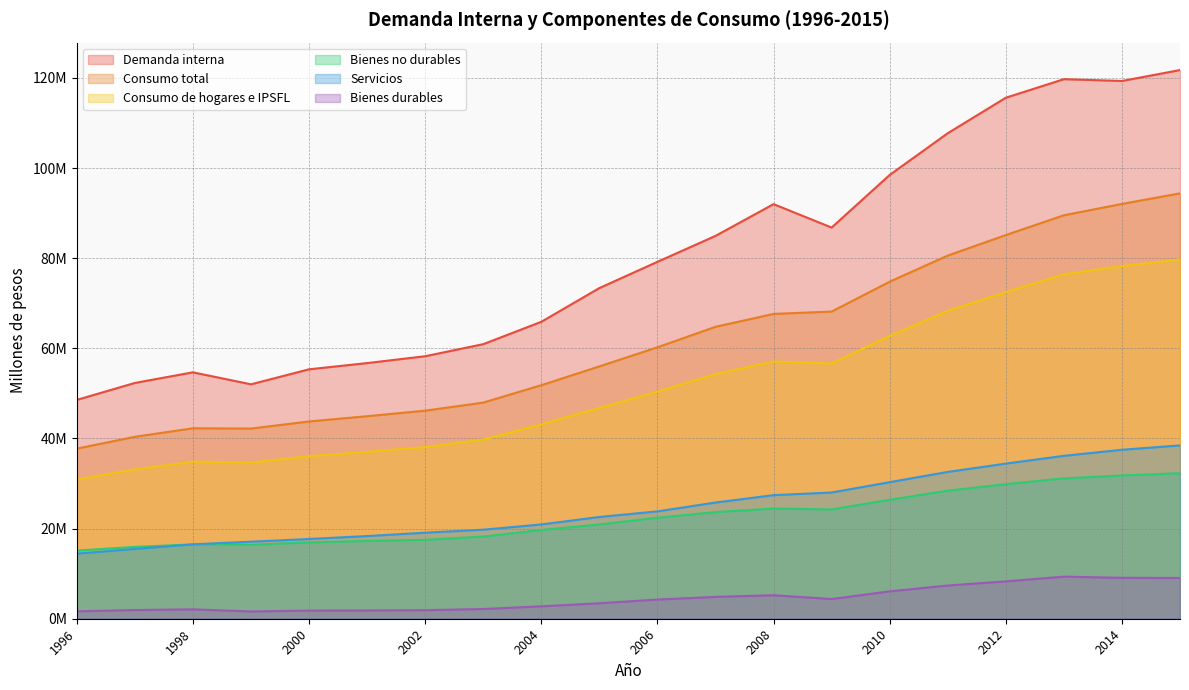

Reading left to right, what are all the values shown in this chart?

Demanda interna: 1996=48556669	1997=52317582	1998=54675202	1999=52016360	2000=55344726	2001=56725120	2002=58248925	2003=60924851	2004=65883223	2005=73371355	2006=79190663	2007=84950638	2008=91997261	2009=86798068	2010=98474154	2011=107731544	2012=115608454	2013=119724771	2014=119325418	2015=121747954
Consumo total: 1996=37740277	1997=40368884	1998=42255490	1999=42193102	2000=43772502	2001=44935905	2002=46165468	2003=47957215	2004=51815064	2005=55989172	2006=60224967	2007=64773240	2008=67635211	2009=68155789	2010=74784856	2011=80581390	2012=85135399	2013=89520603	2014=92041121	2015=94387939
Consumo de hogares e IPSFL: 1996=30894421	1997=33140507	1998=34858390	1999=34668883	2000=36059553	2001=37035198	2002=38079841	2003=39780924	2004=43128916	2005=46774187	2006=50414847	2007=54270804	2008=57081908	2009=56633265	2010=62763511	2011=68319379	2012=72465632	2013=76429993	2014=78245050	2015=79724222
Bienes no durables: 1996=15117275	1997=15945366	1998=16487823	1999=16402078	2000=16951850	2001=17270219	2002=17507528	2003=18232690	2004=19702657	2005=20919962	2006=22412481	2007=23660722	2008=24448041	2009=24253064	2010=26400265	2011=28422532	2012=29864122	2013=31149729	2014=31789437	2015=32296215
Servicios: 1996=14437624	1997=15499419	1998=16510571	1999=17090504	2000=17692329	2001=18343731	2002=19092329	2003=19756766	2004=20921083	2005=22576938	2006=23818054	2007=25784711	2008=27420089	2009=28008822	2010=30301538	2011=32574481	2012=34417804	2013=36146796	2014=37491599	2015=38456751
Bienes durables: 1996=1644520	1997=1931419	1998=2080526	1999=1612177	2000=1805998	2001=1834213	2002=1900861	2003=2156763	2004=2757573	2005=3432344	2006=4253751	2007=4849190	2008=5213778	2009=4371379	2010=6076458	2011=7371632	2012=8292844	2013=9337930	2014=9078222	2015=9050714